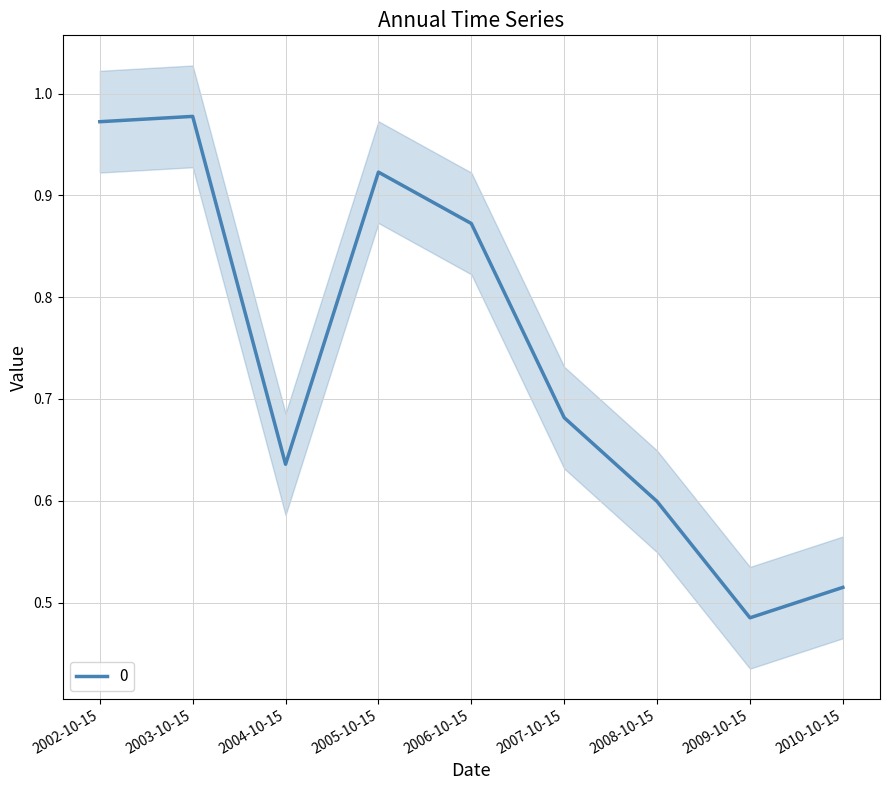

Which has a higher value, 2010-10-15 or 2002-10-15?

2002-10-15